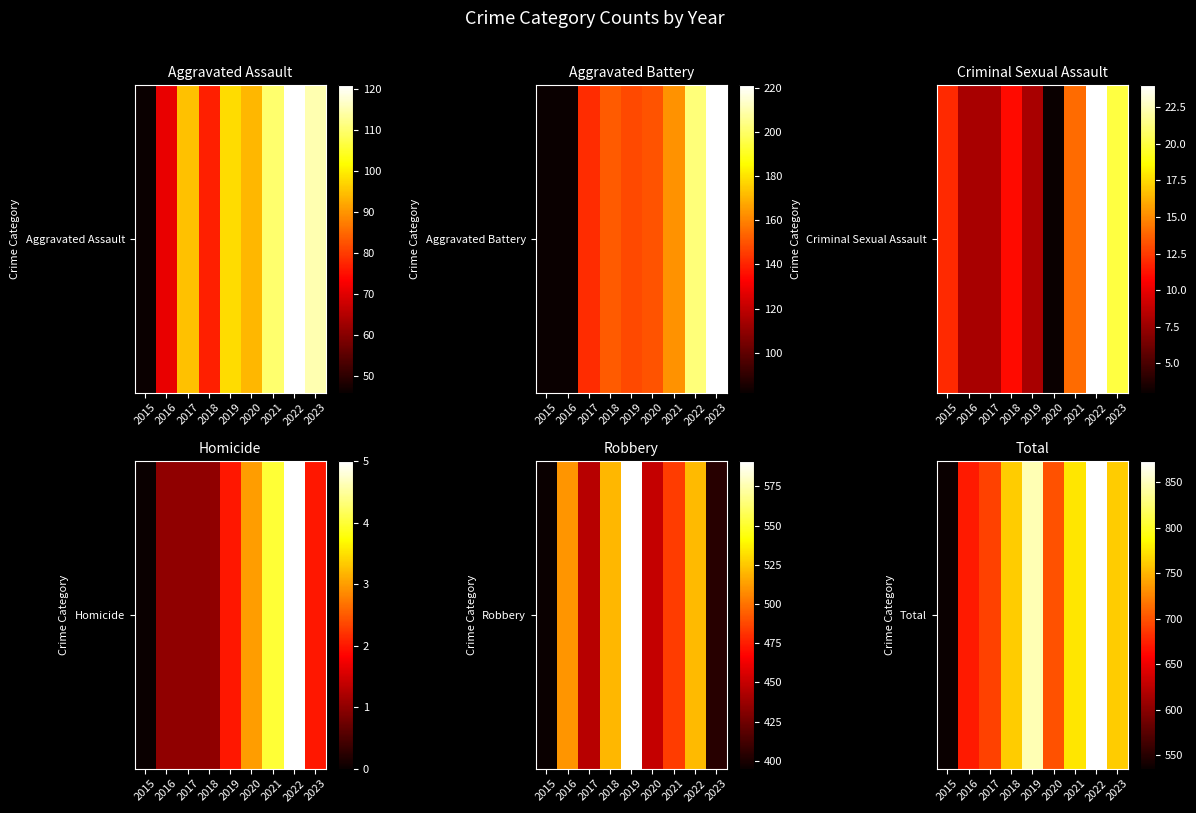

What is the ratio of the value at 2022 to the value at 2015?

1.6